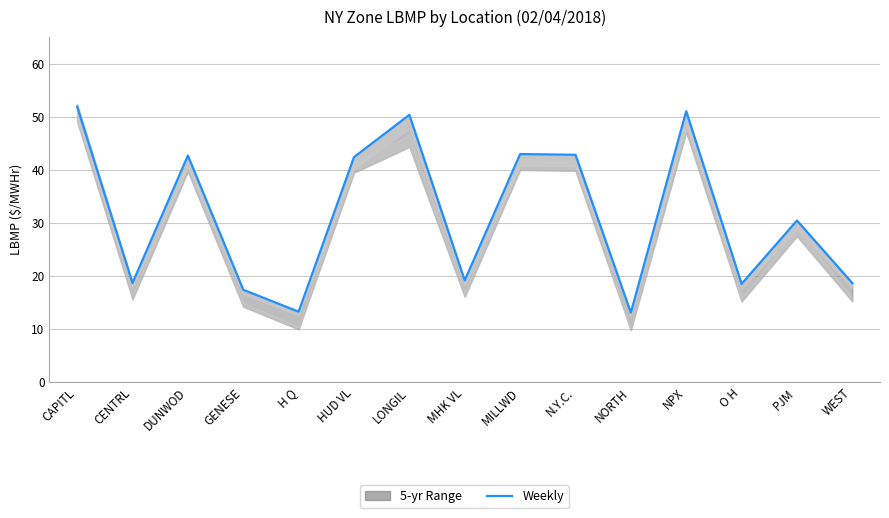

Reading left to right, list all the values displayed in this chart.

51.9	18.7	42.7	17.4	13.3	42.4	50.4	19.1	43.0	42.8	13.1	51.0	18.5	30.4	18.7